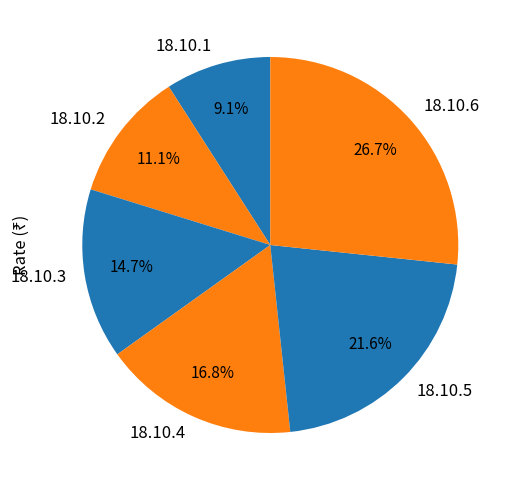

What is the ratio of the value at 18.10.6 to the value at 18.10.2?

2.4